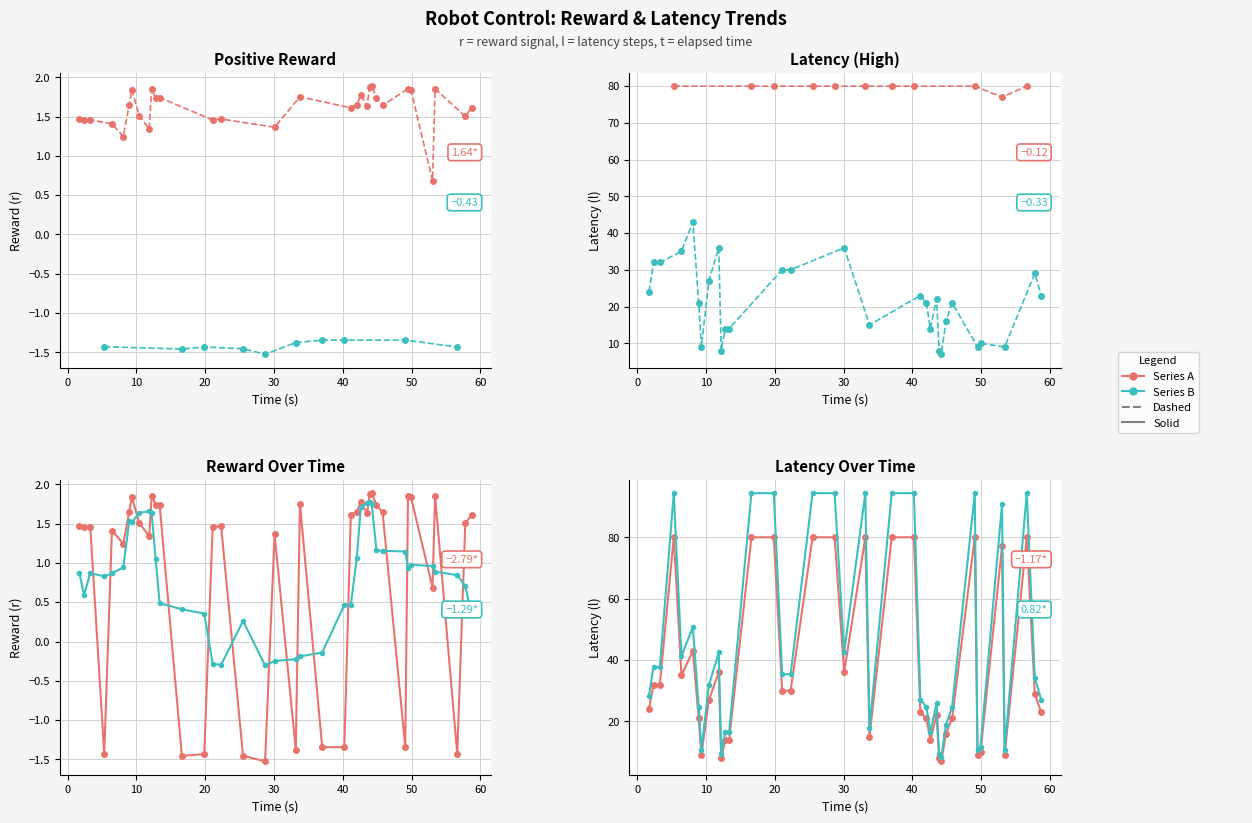

Is this an area chart (filled region under the line)?

No